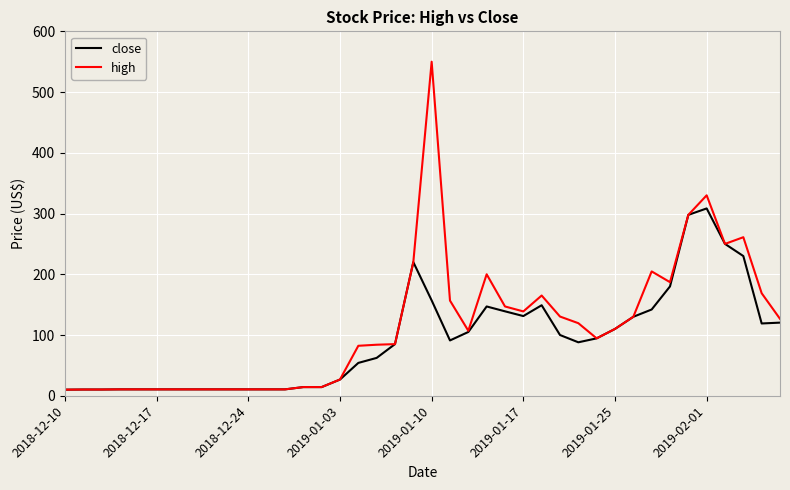

List the series in order of their peak value, lowest first.

close, high